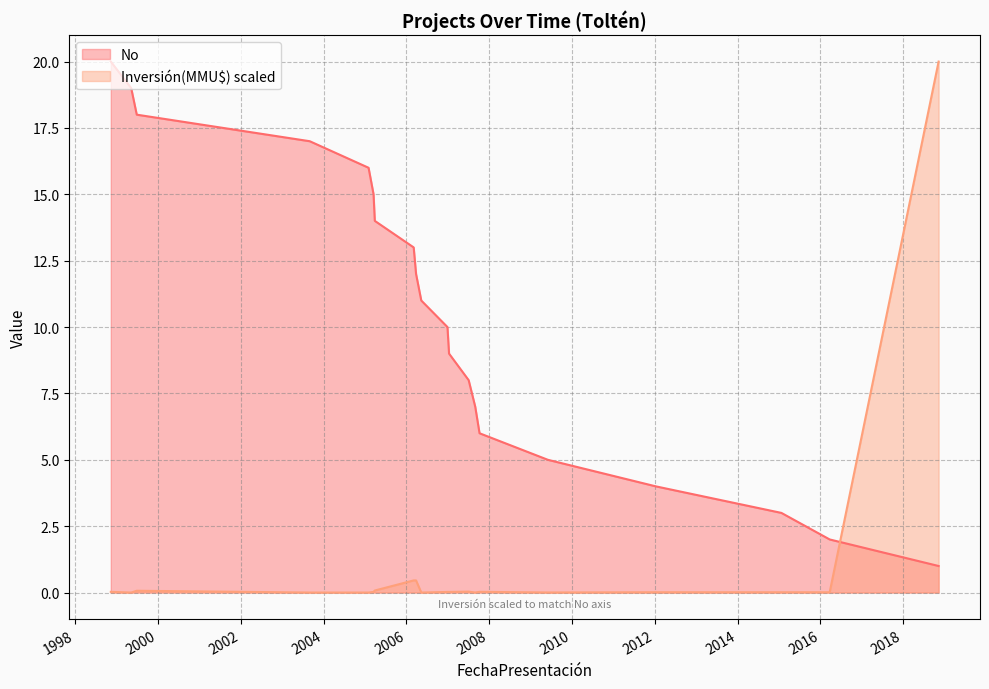

Which series has the largest range (max minus min)?

Inversión(MMU$) scaled